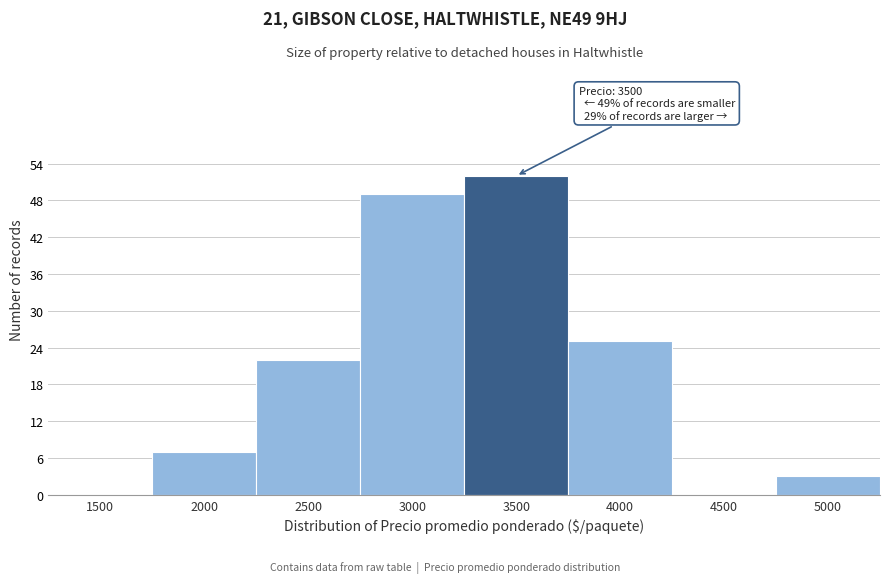

Reading left to right, what are all the values shown in this chart?

1500=0	2000=7	2500=22	3000=49	3500=52	4000=25	4500=0	5000=3